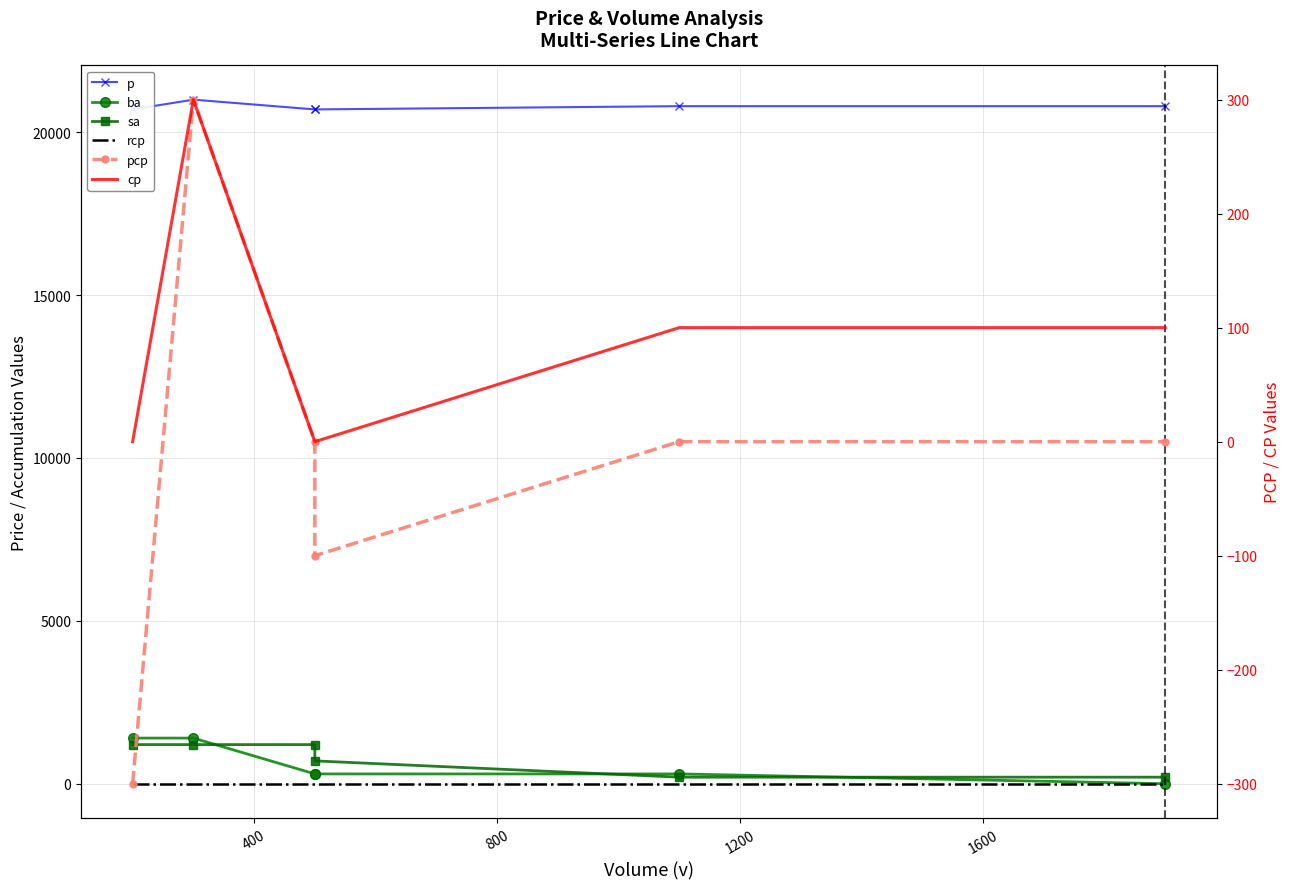

What is the value of the ba point at the 3rd from the left?

300